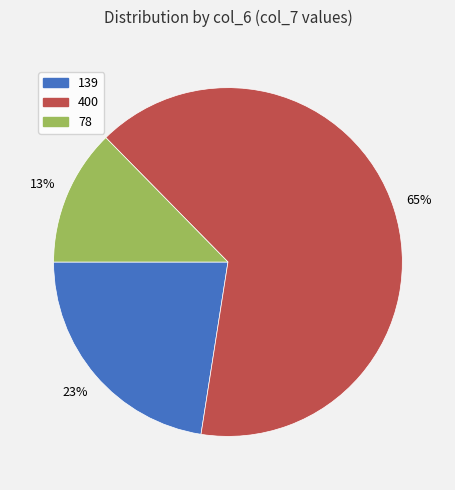

Is the sum of 78 and 139 greater than half?

No